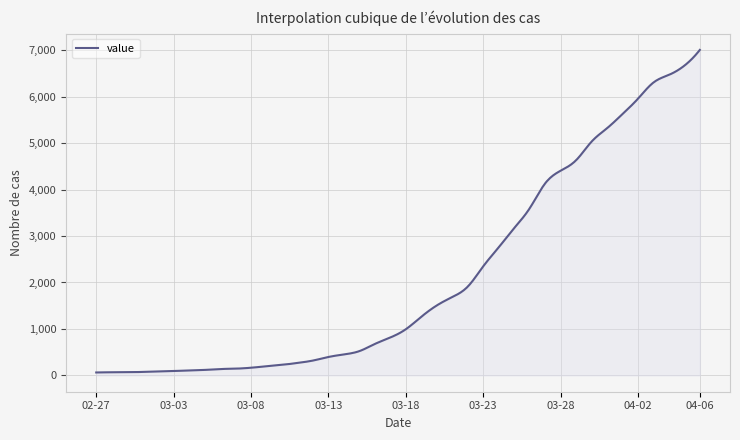

Does the chart display data point markers on the line(s)?

No